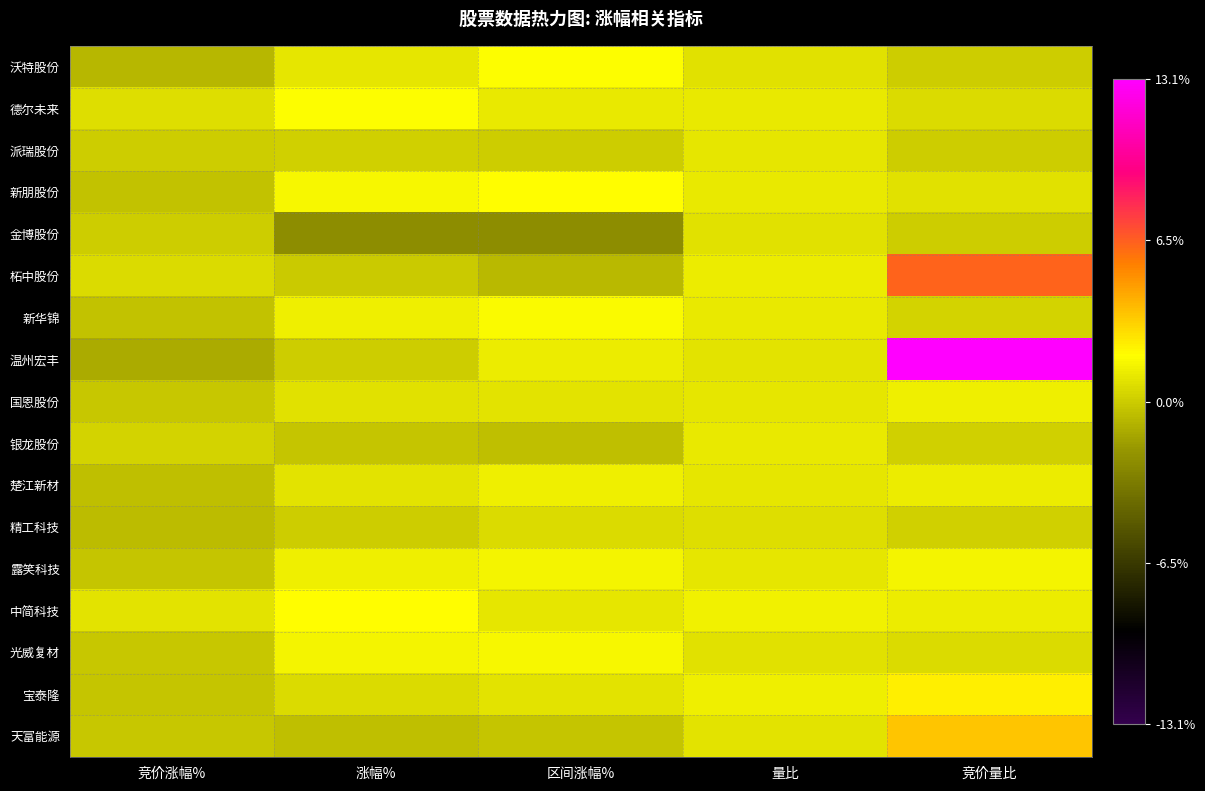

Which series has the widest spread of values?

温州宏丰